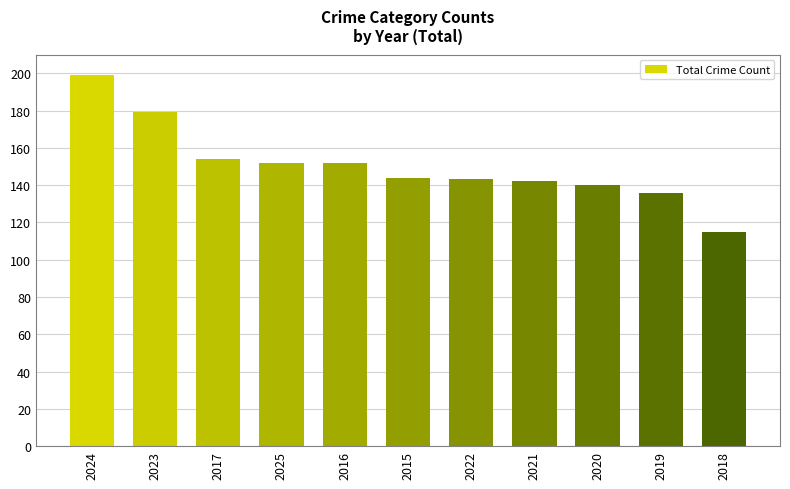

Reading left to right, list all the values displayed in this chart.

2024=199	2023=179	2017=154	2025=152	2016=152	2015=144	2022=143	2021=142	2020=140	2019=136	2018=115